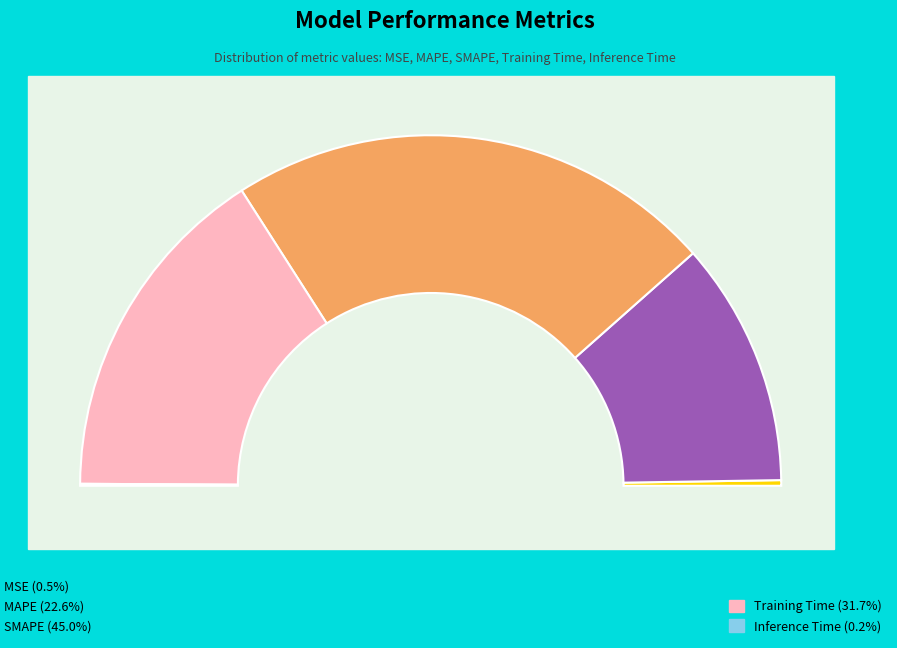

What percentage is the MSE slice, to the nearest percent?

1%